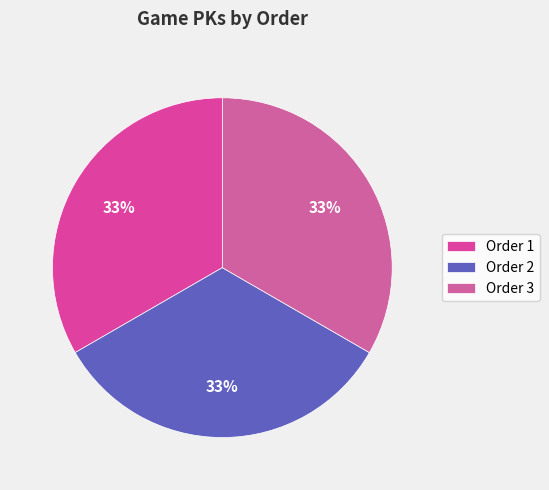

How many segments does this pie chart have?

3